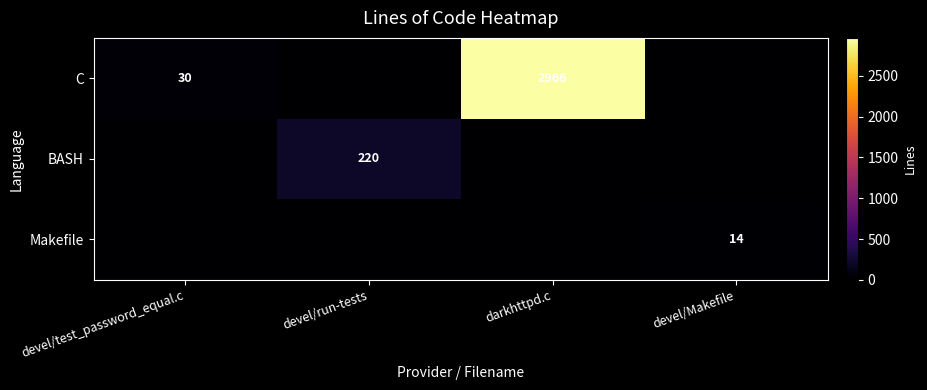

At how many categories does at least one series exceed 2078?

1